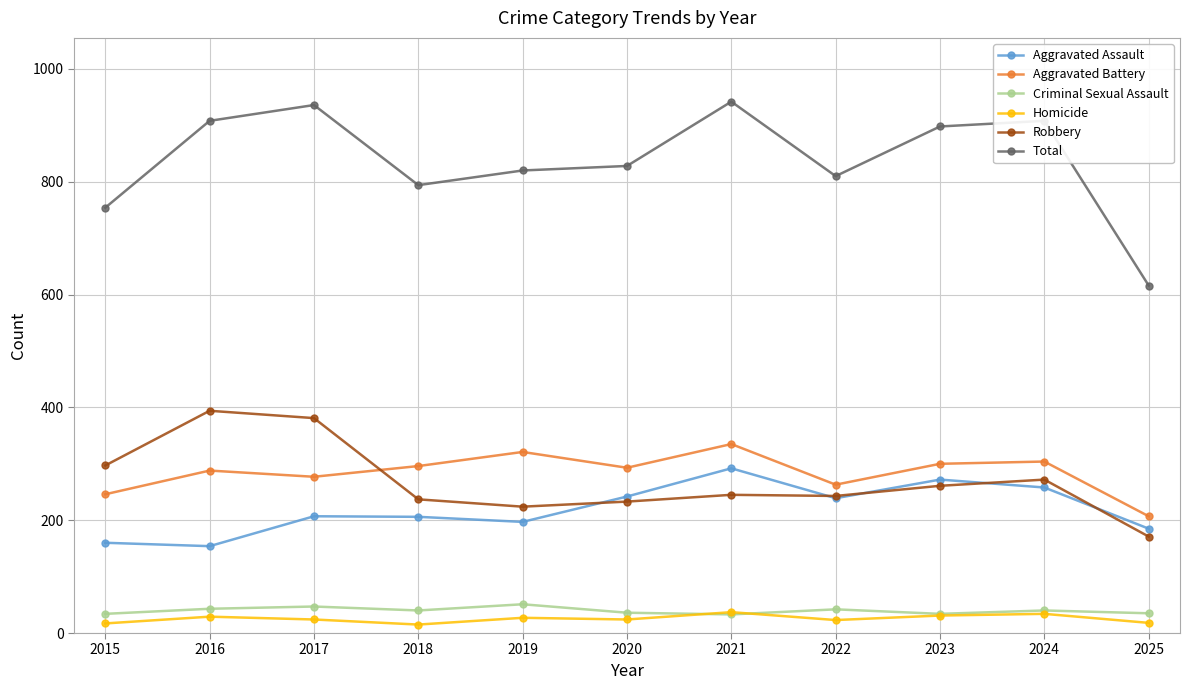

Between 2018 and 2020, which series saw the biggest shift?

Aggravated Assault